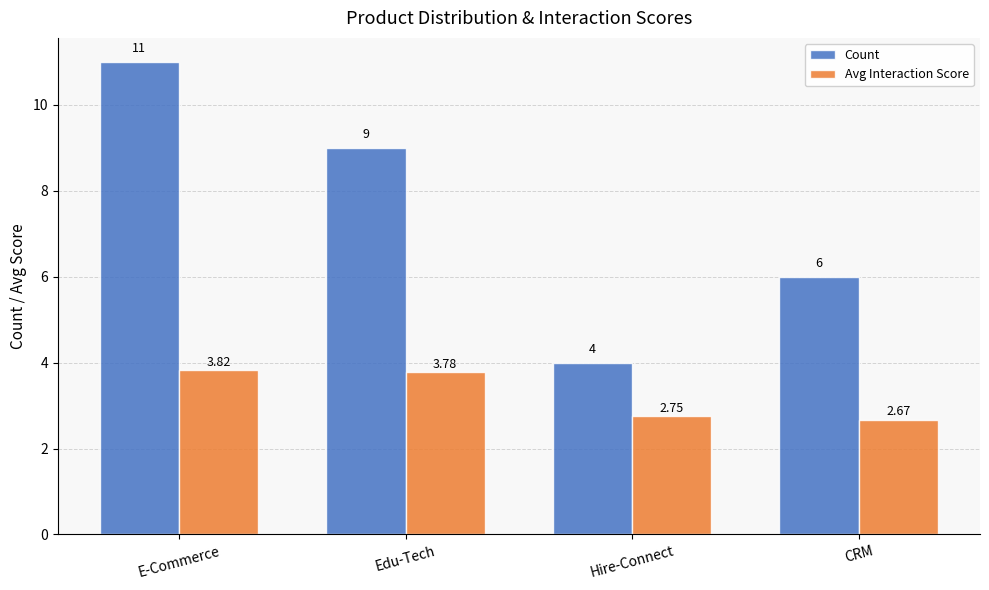

What is the lowest value of the Count series?

4.0